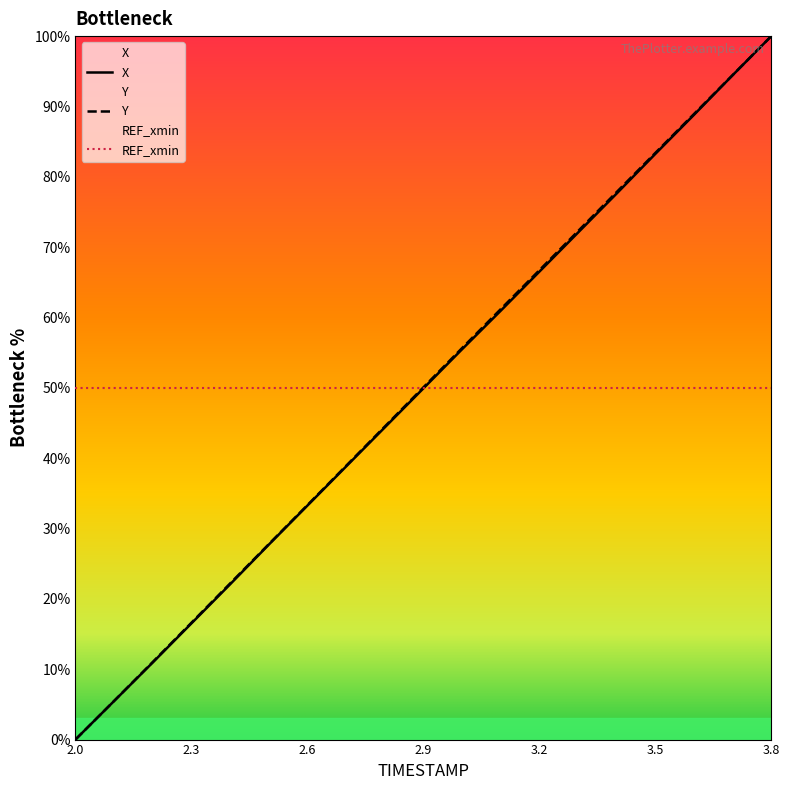

What is the label of the 12th point from the left?

3.1